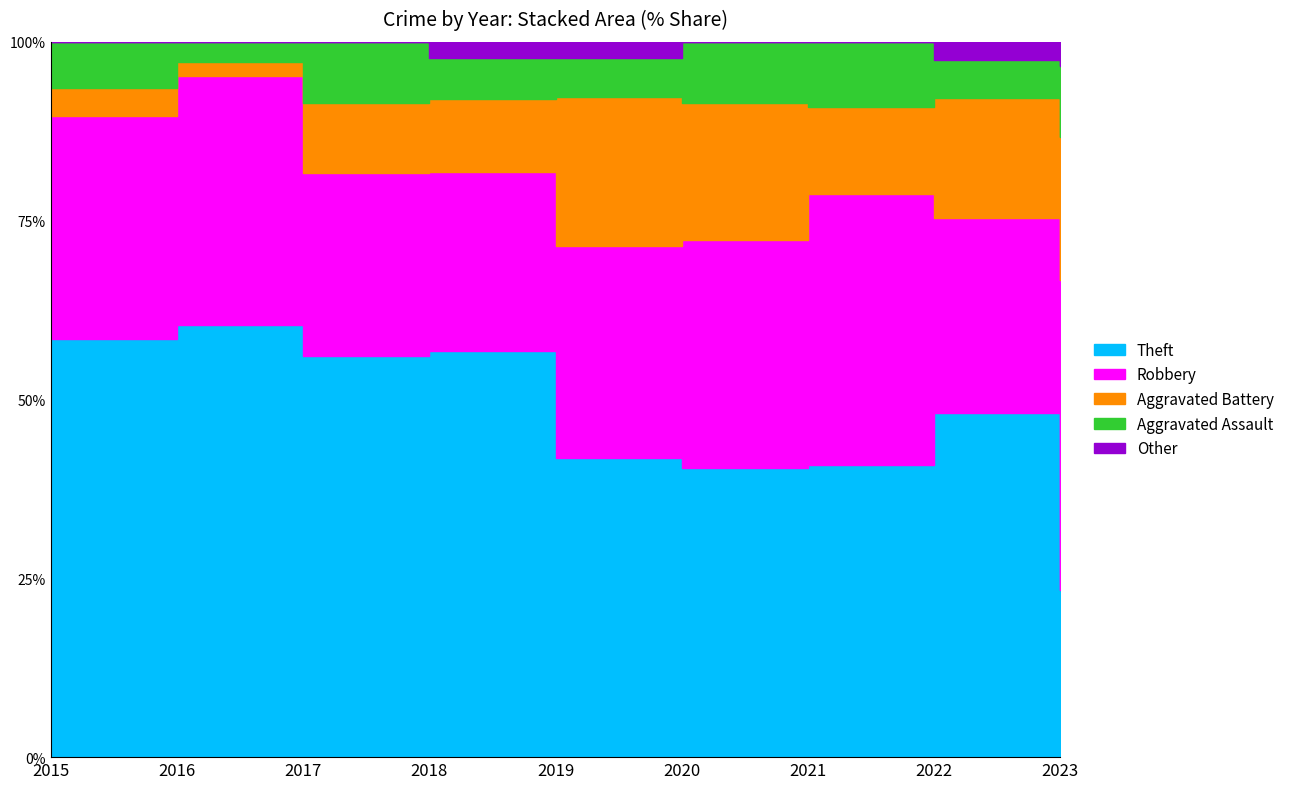

How many distinct data groups are displayed?

5